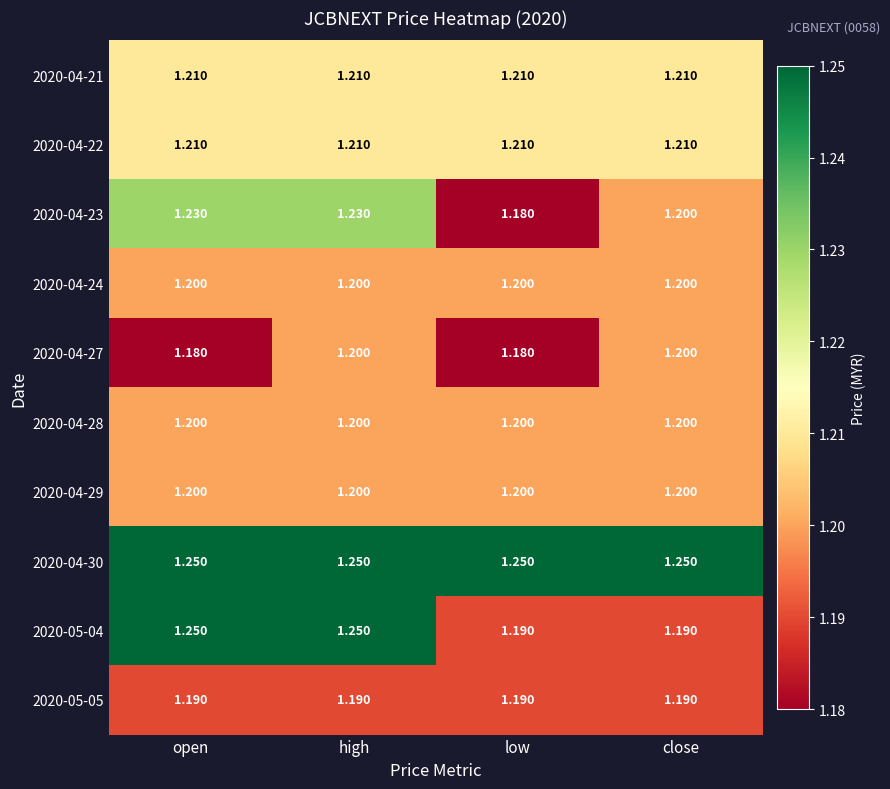

Is the value of 2020-04-21 at low greater than the value of 2020-04-23 at open?

No